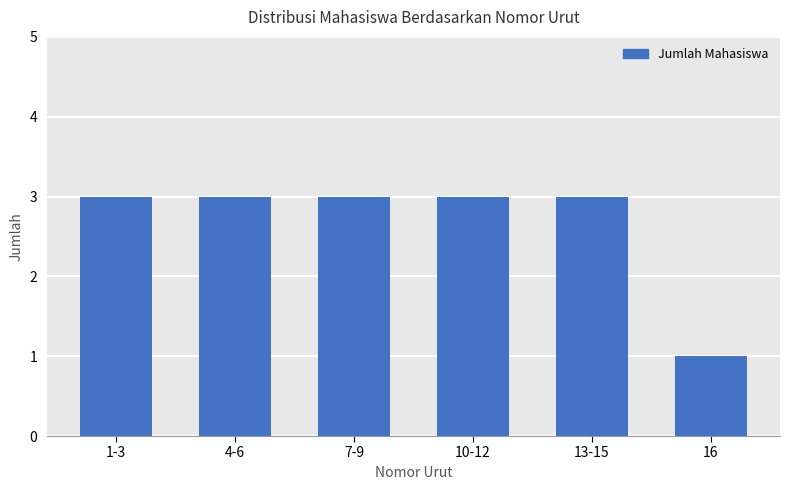

Reading left to right, transcribe all the data shown in this chart.

1-3=3	4-6=3	7-9=3	10-12=3	13-15=3	16=1